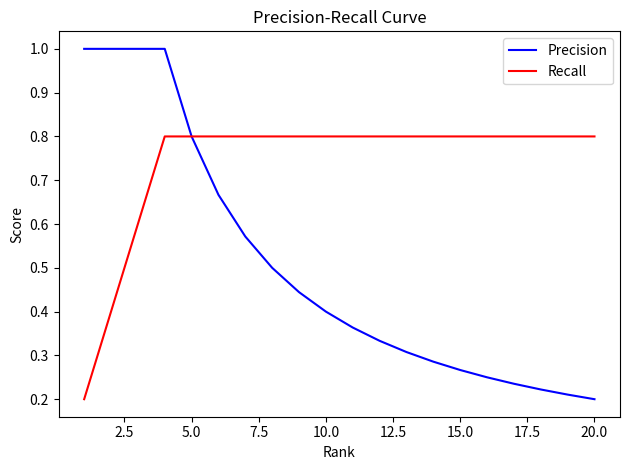

At how many categories does at least one series exceed 0?

20